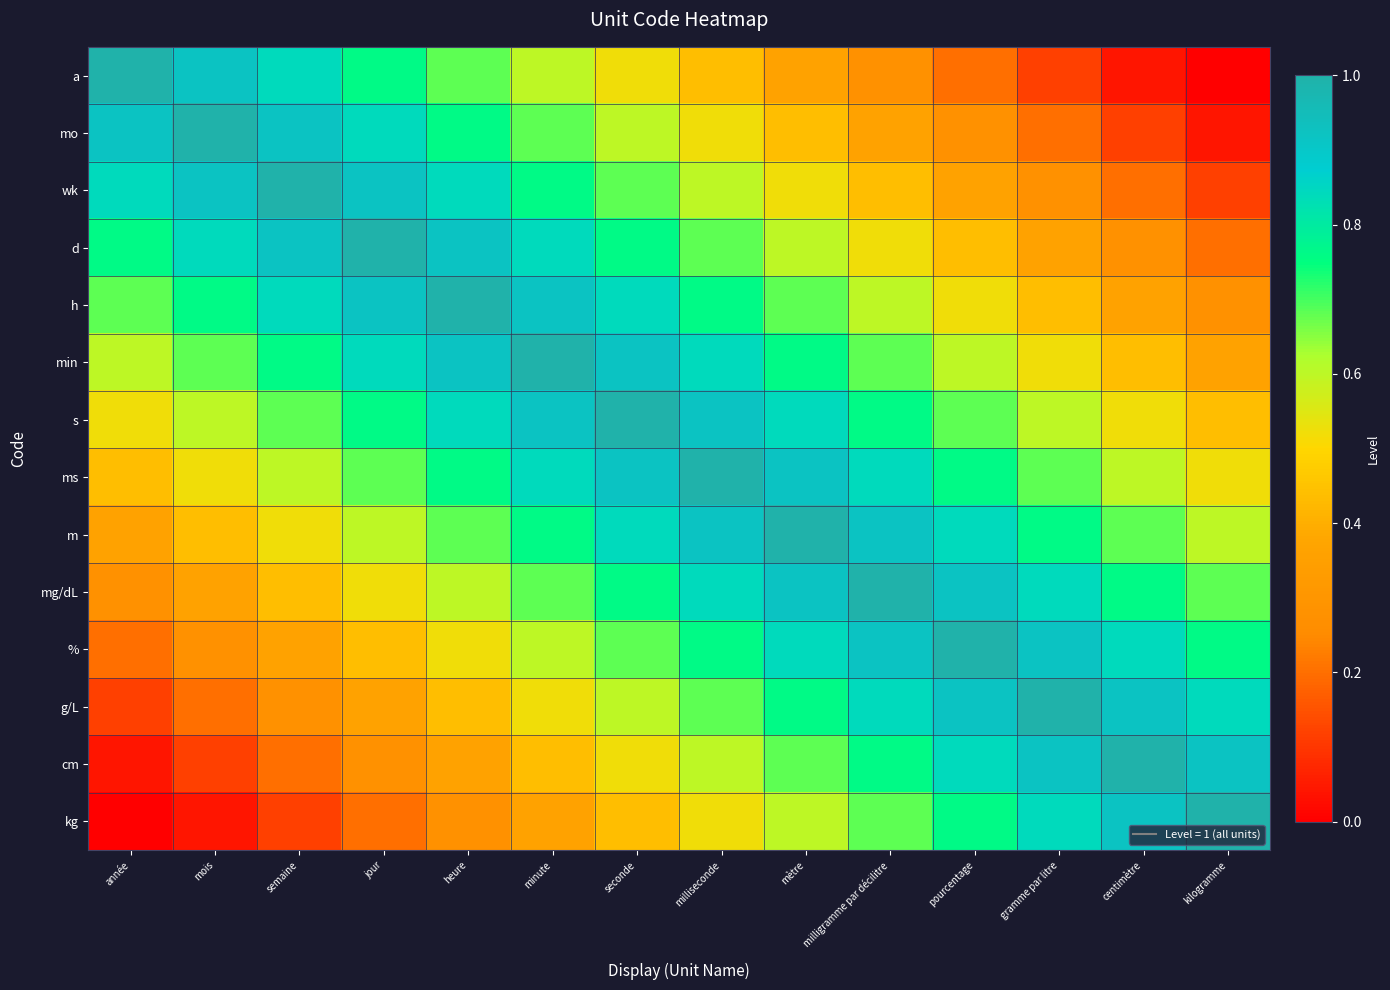

At which category is the sum across all series the highest?

seconde